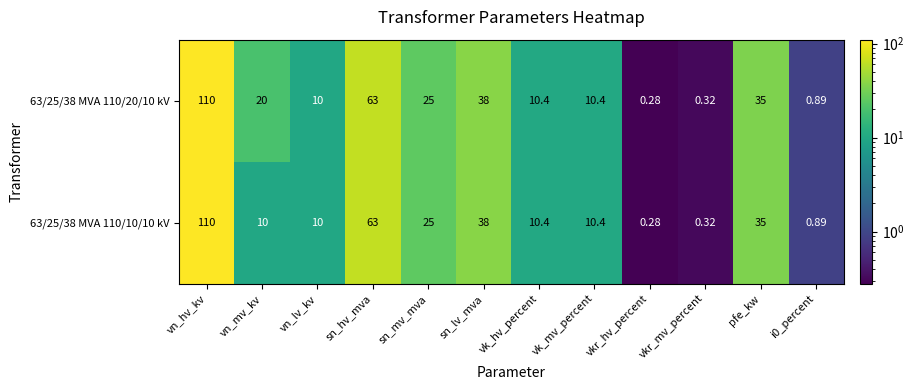

Is the value of 63/25/38 MVA 110/10/10 kV at sn_mv_mva greater than the value of 63/25/38 MVA 110/20/10 kV at vn_lv_kv?

Yes